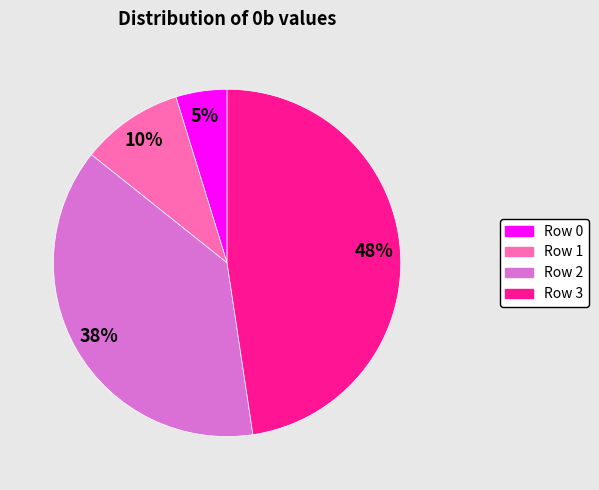

Which slice is the smallest?

Row 0